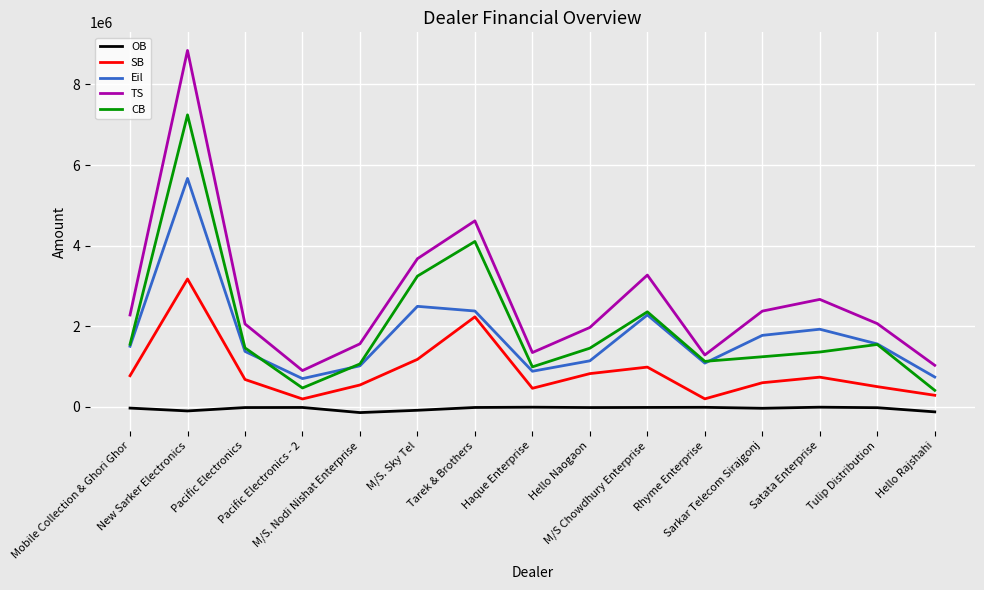

Which series has the largest total across all categories?

TS